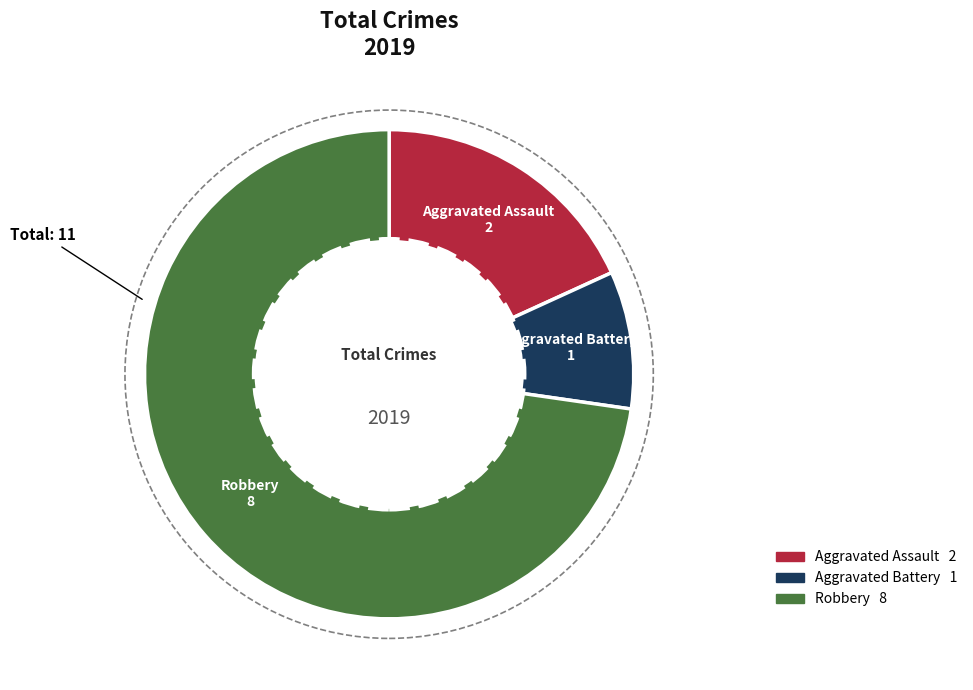

Is there a majority slice in this chart?

Yes